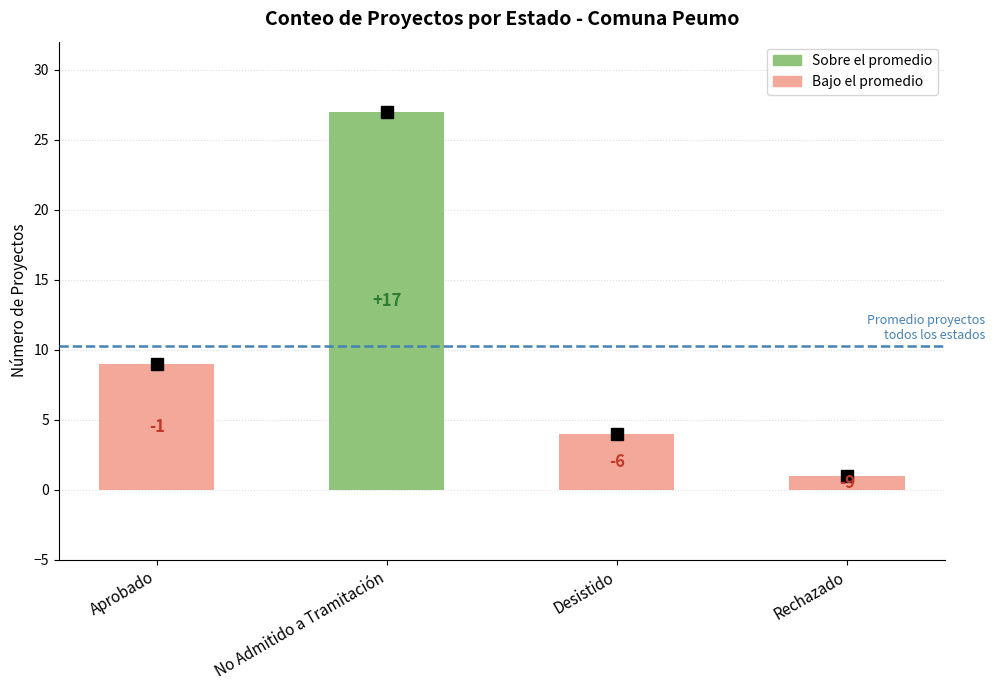

Reading left to right, transcribe all the data shown in this chart.

Aprobado=9	No Admitido a Tramitación=27	Desistido=4	Rechazado=1